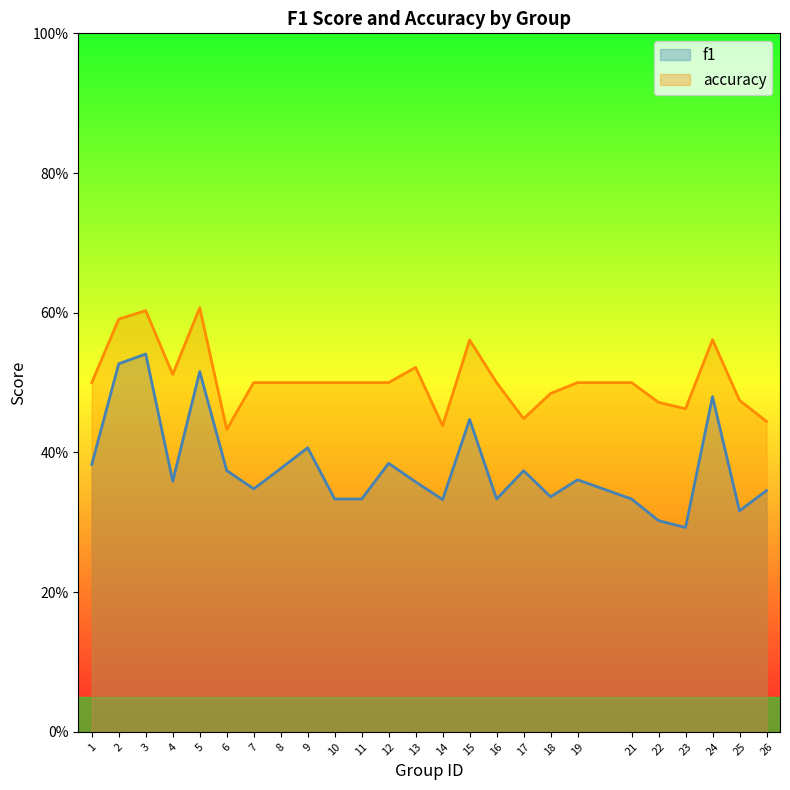

Reading left to right, list all the values displayed in this chart.

f1: 1=0.4	2=0.5	3=0.5	4=0.4	5=0.5	6=0.4	7=0.3	8=0.4	9=0.4	10=0.3	11=0.3	12=0.4	13=0.4	14=0.3	15=0.4	16=0.3	17=0.4	18=0.3	19=0.4	21=0.3	22=0.3	23=0.3	24=0.5	25=0.3	26=0.3
accuracy: 1=0.5	2=0.6	3=0.6	4=0.5	5=0.6	6=0.4	7=0.5	8=0.5	9=0.5	10=0.5	11=0.5	12=0.5	13=0.5	14=0.4	15=0.6	16=0.5	17=0.4	18=0.5	19=0.5	21=0.5	22=0.5	23=0.5	24=0.6	25=0.5	26=0.4